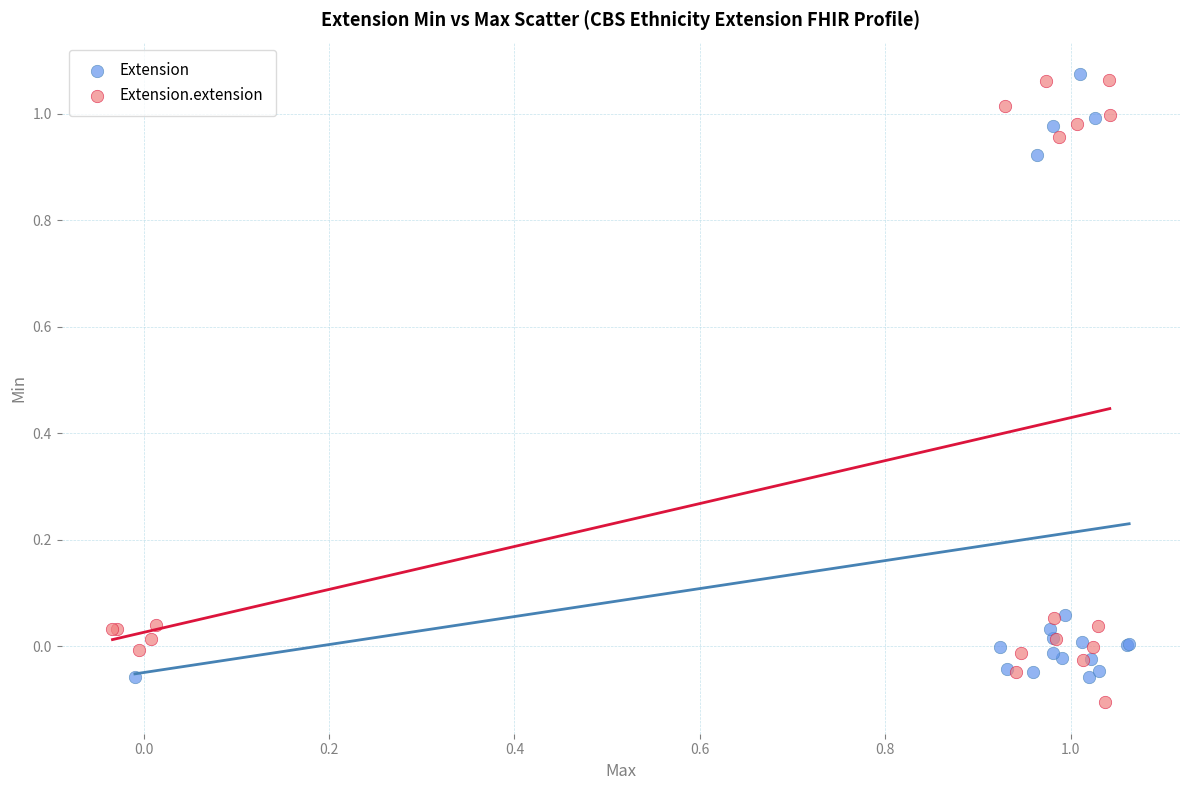

Which series contains the highest Y value?

Extension